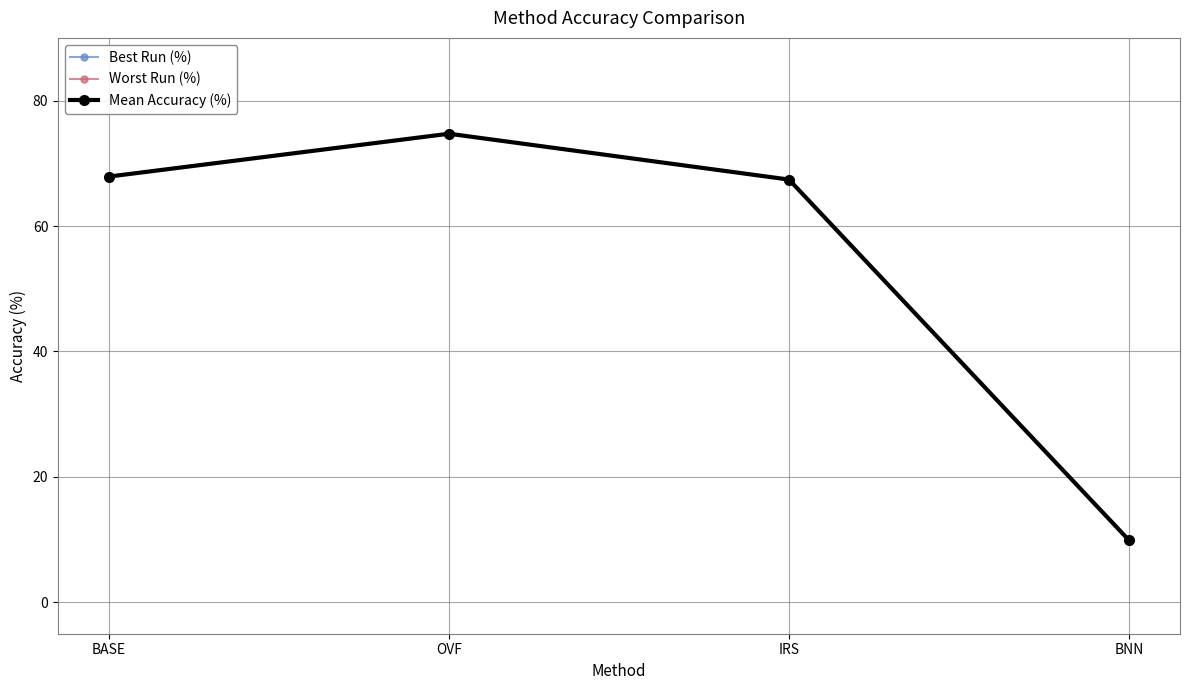

Is this an area chart (filled region under the line)?

No